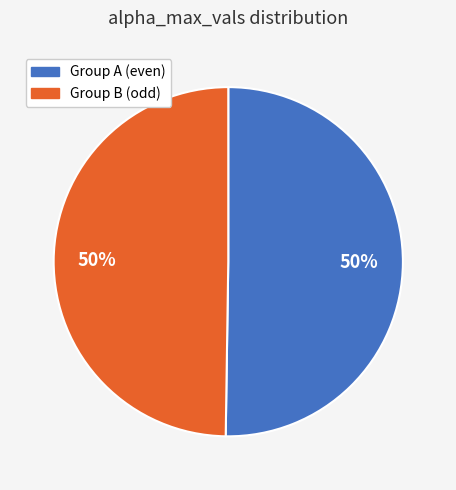

What percentage is the Group A (even) slice, to the nearest percent?

50%